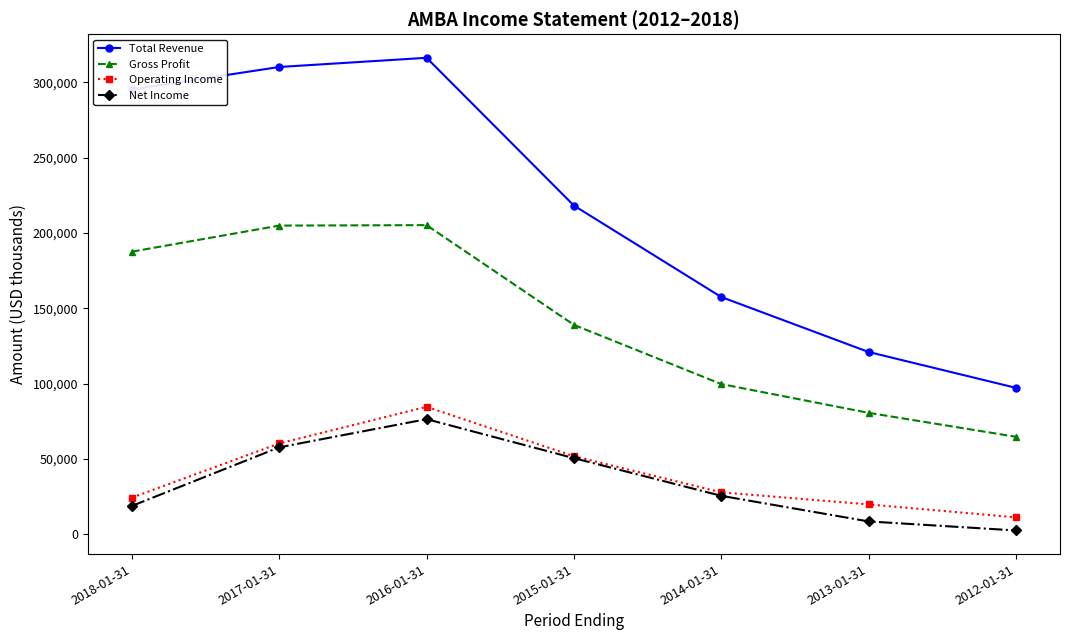

At which label does Operating Income first exceed 27900?

2017-01-31